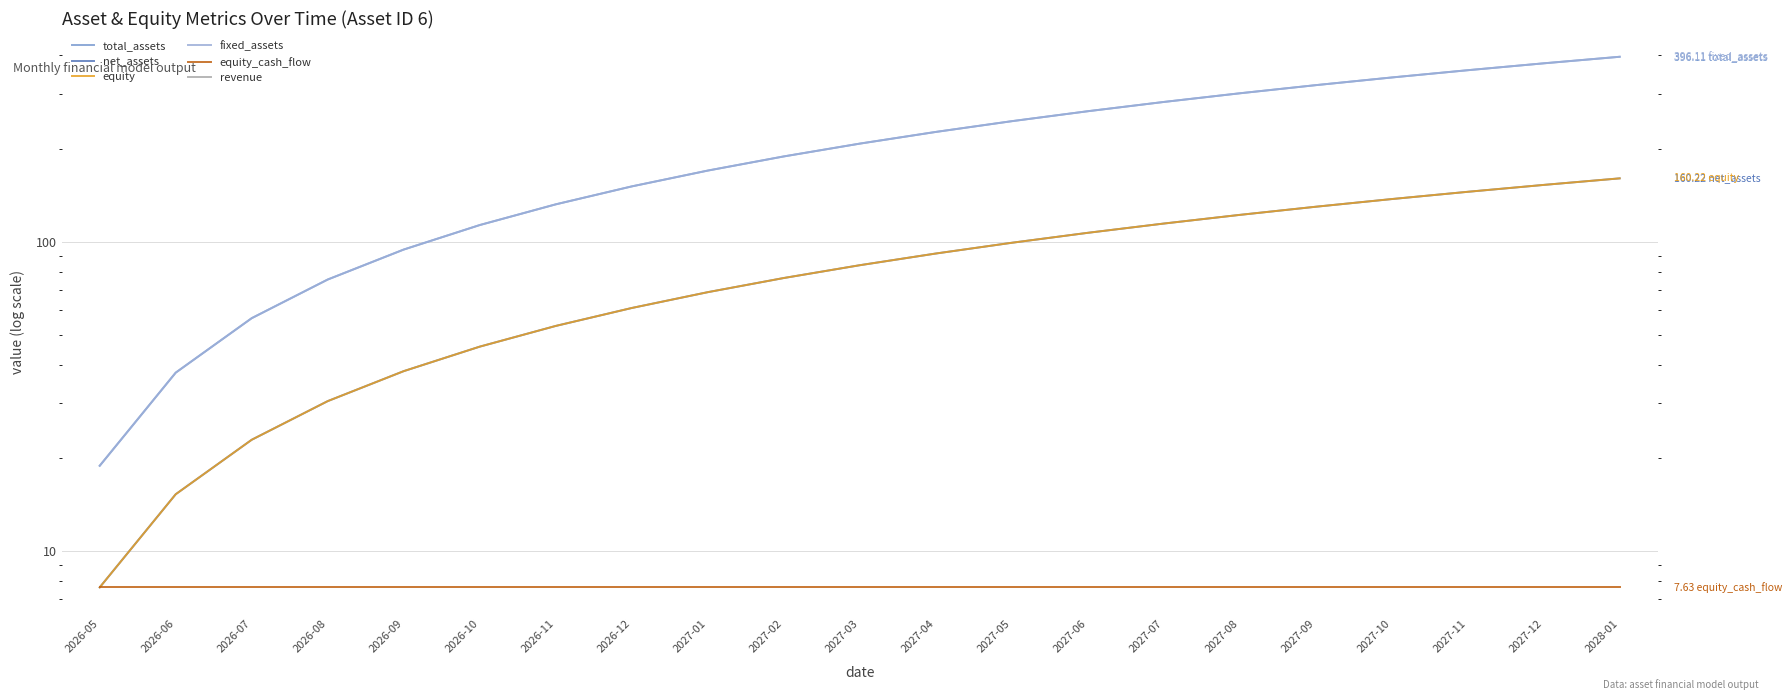

Rank the categories by revenue value from lowest to highest.

2026-05, 2026-06, 2026-07, 2026-08, 2026-09, 2026-10, 2026-11, 2026-12, 2027-01, 2027-02, 2027-03, 2027-04, 2027-05, 2027-06, 2027-07, 2027-08, 2027-09, 2027-10, 2027-11, 2027-12, 2028-01